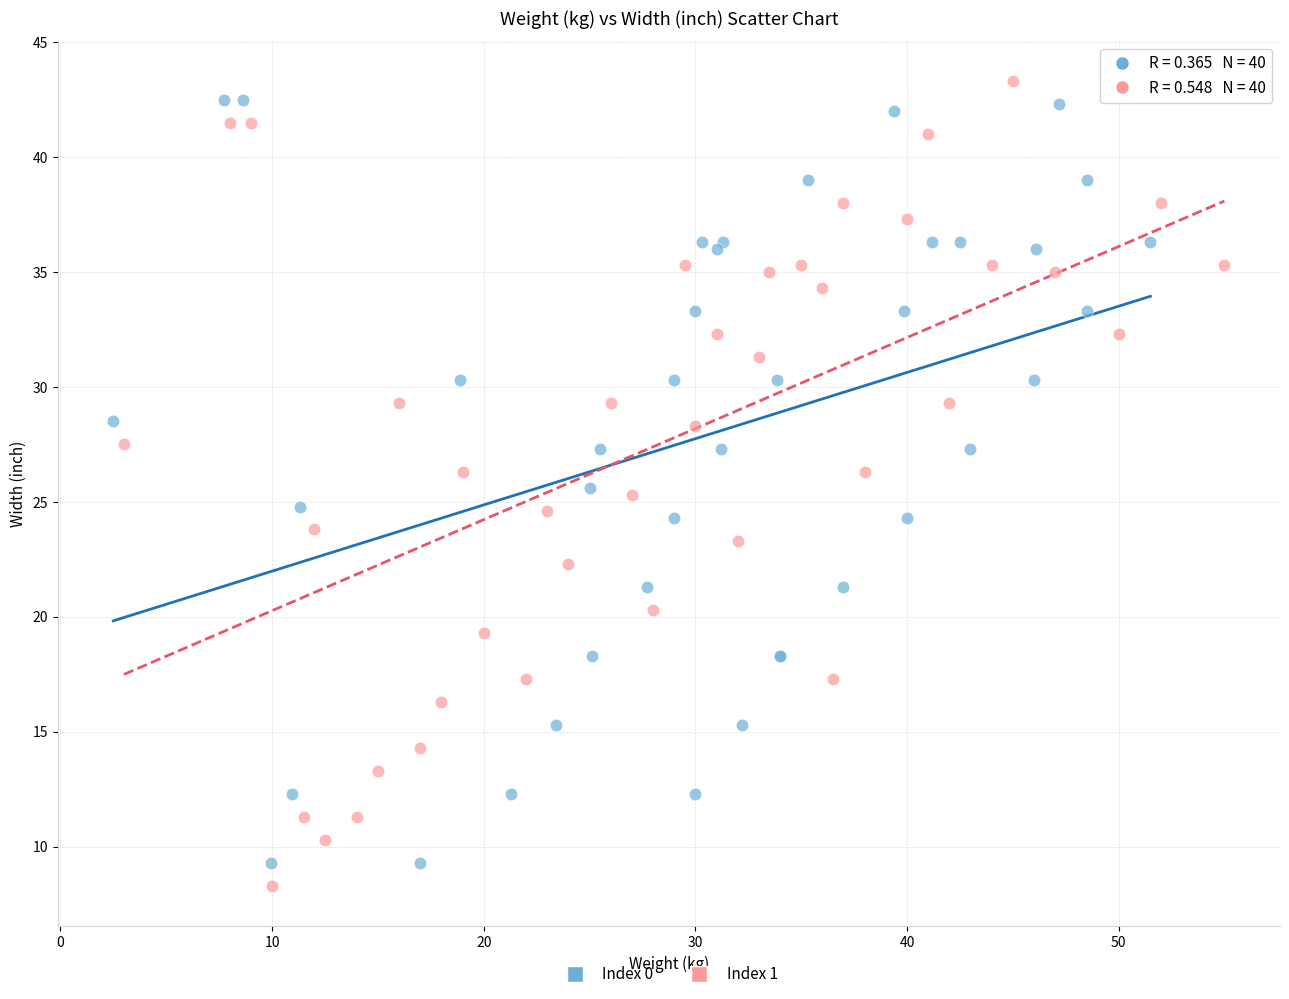

Which series has the widest spread of Y values?

Index 1